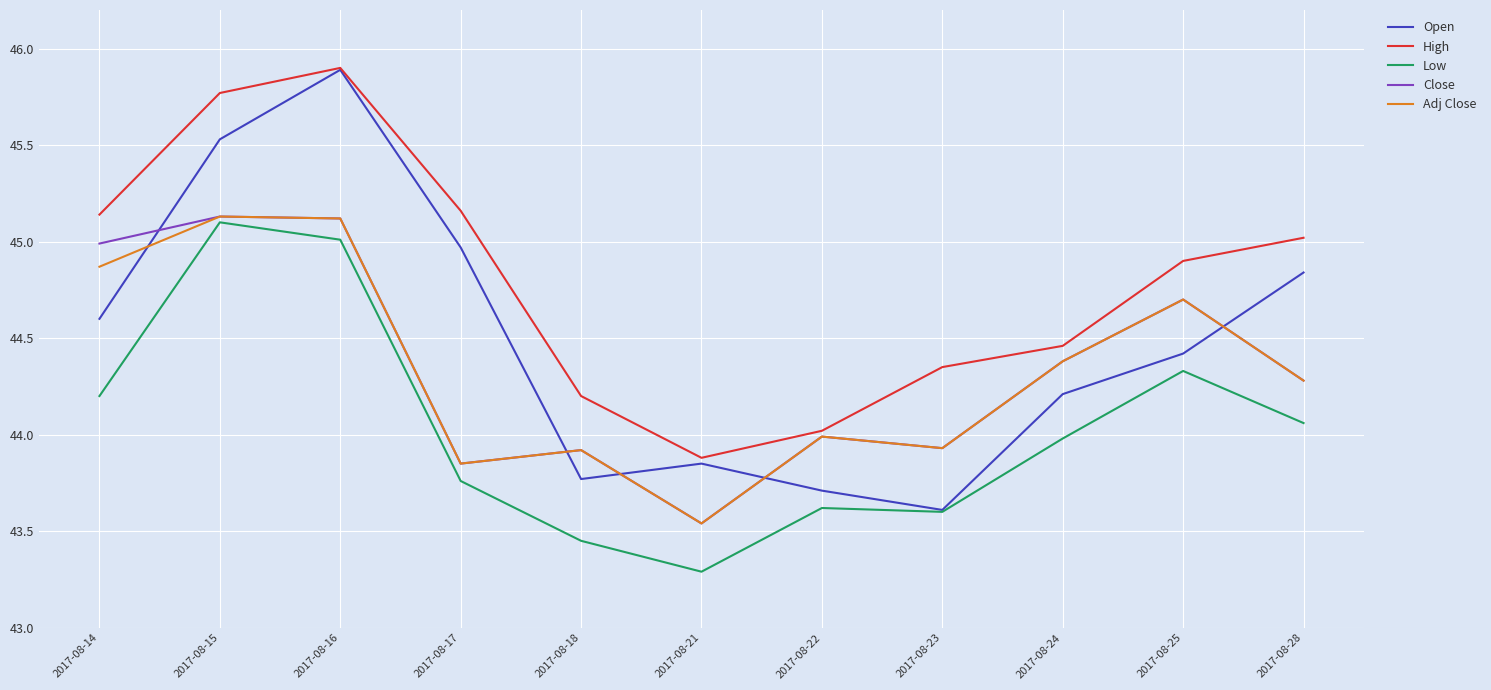

Is it true that Open equals 43.6 at 2017-08-23?

True